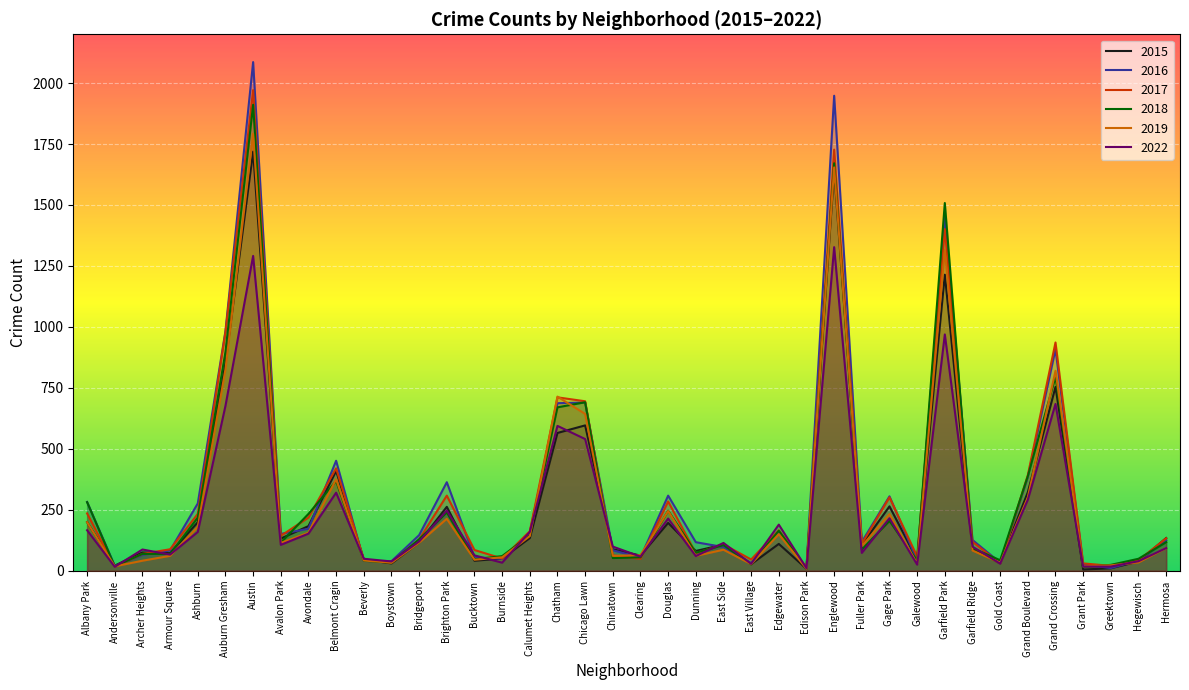

How many lines are shown in the chart?

6